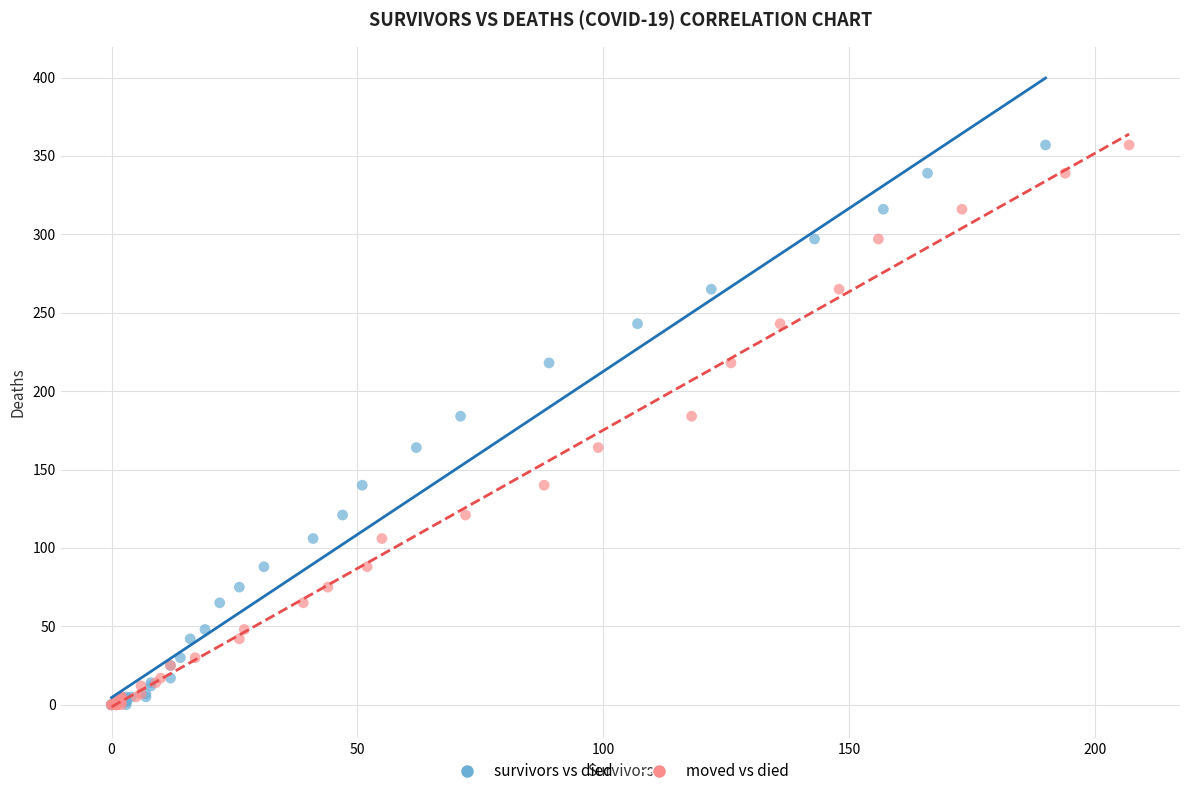

What are all the series names shown in the legend?

survivors vs died, moved vs died